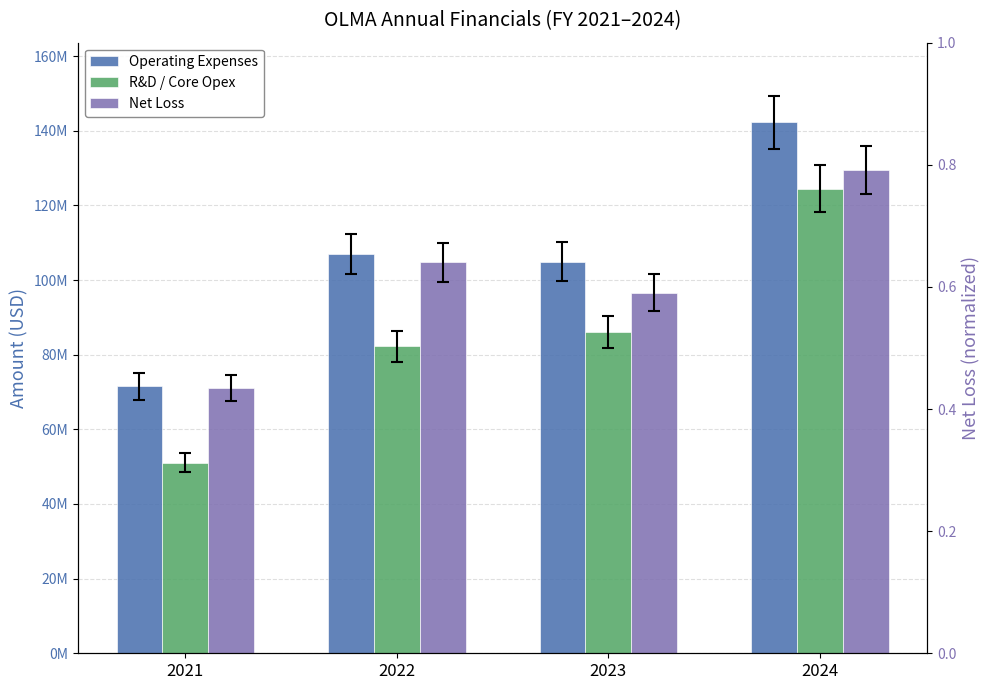

What is the highest value of the R&D / Core Opex series?

124517000